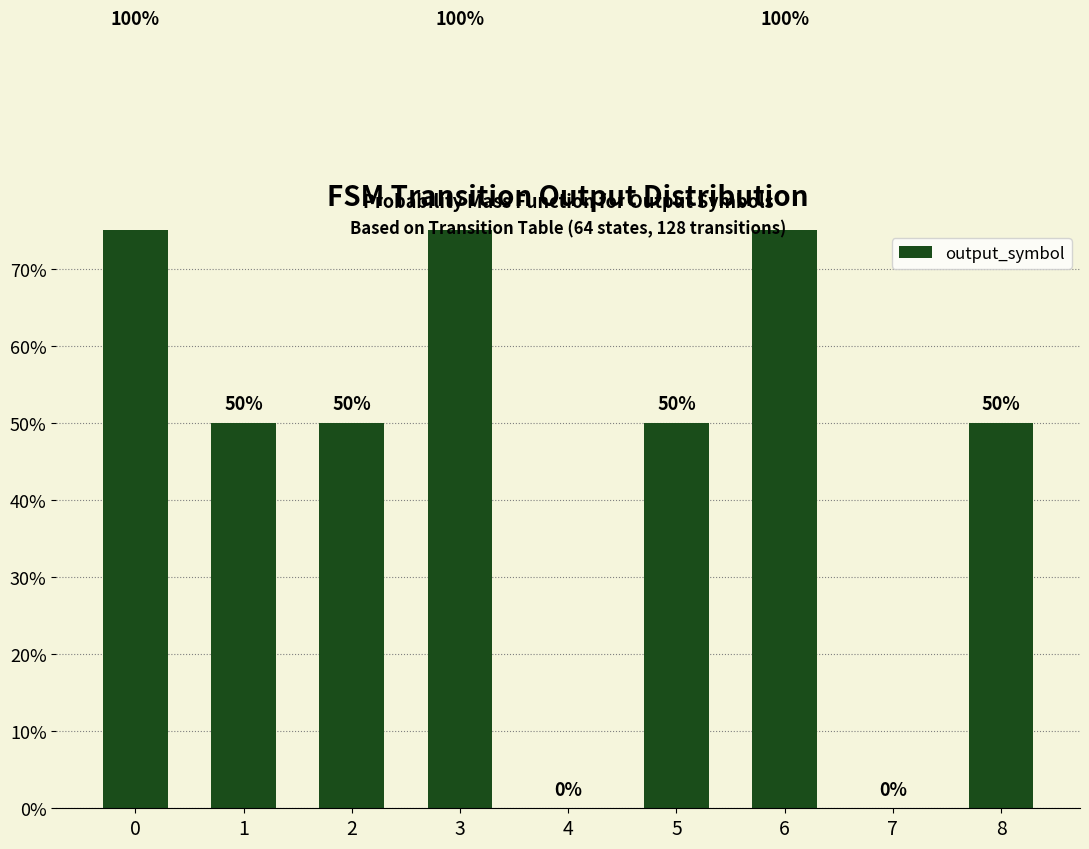

Rank the categories by value from lowest to highest.

4, 7, 1, 2, 5, 8, 0, 3, 6